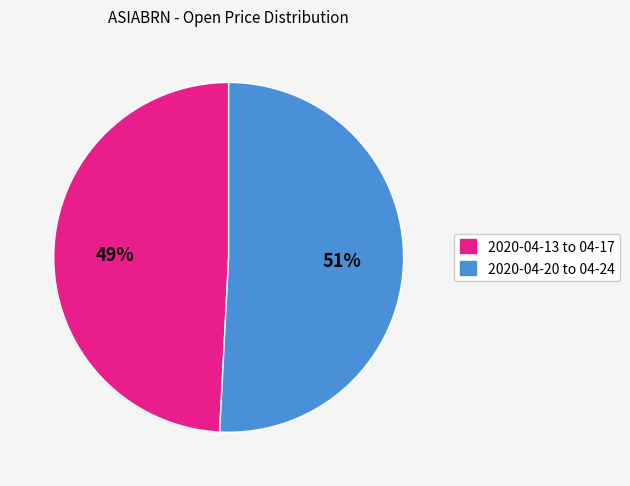

To the nearest percent, what is the difference between the 2020-04-13 to 04-17 and 2020-04-20 to 04-24 slice percentages?

2%